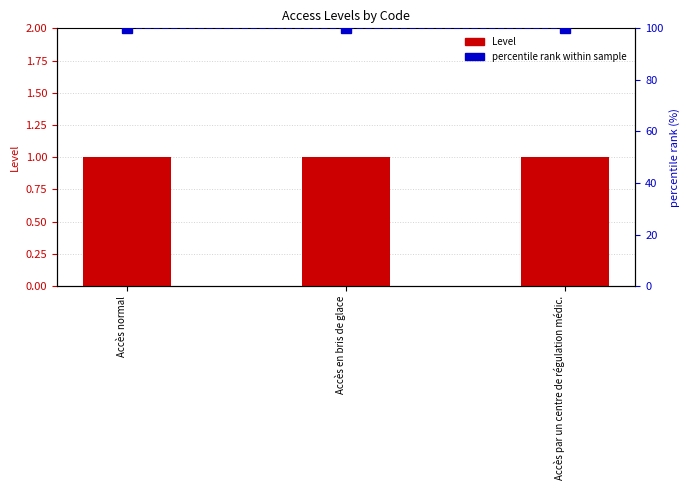

Rank the series by their average value, from highest to lowest.

percentile rank within sample, Level